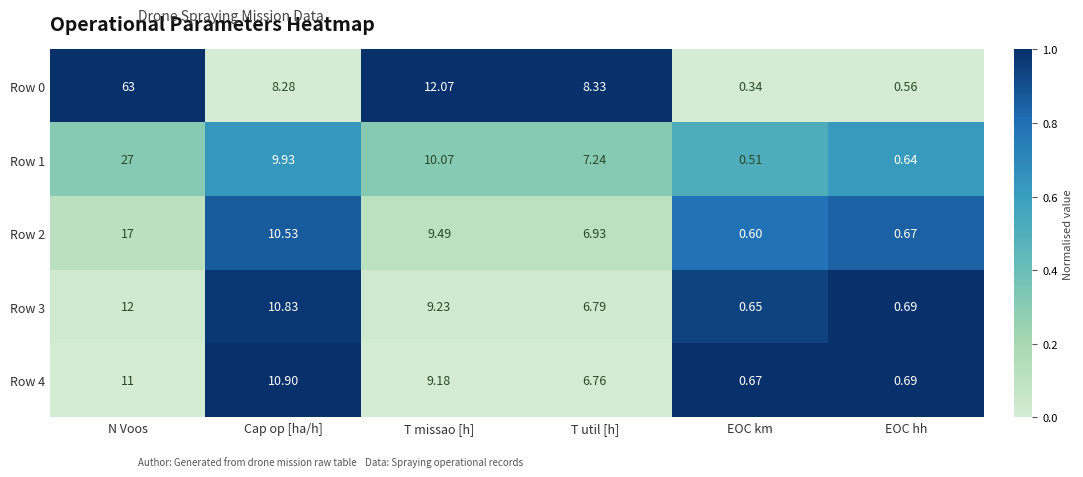

Is the value of Row 0 at EOC hh greater than the value of Row 2 at EOC km?

No